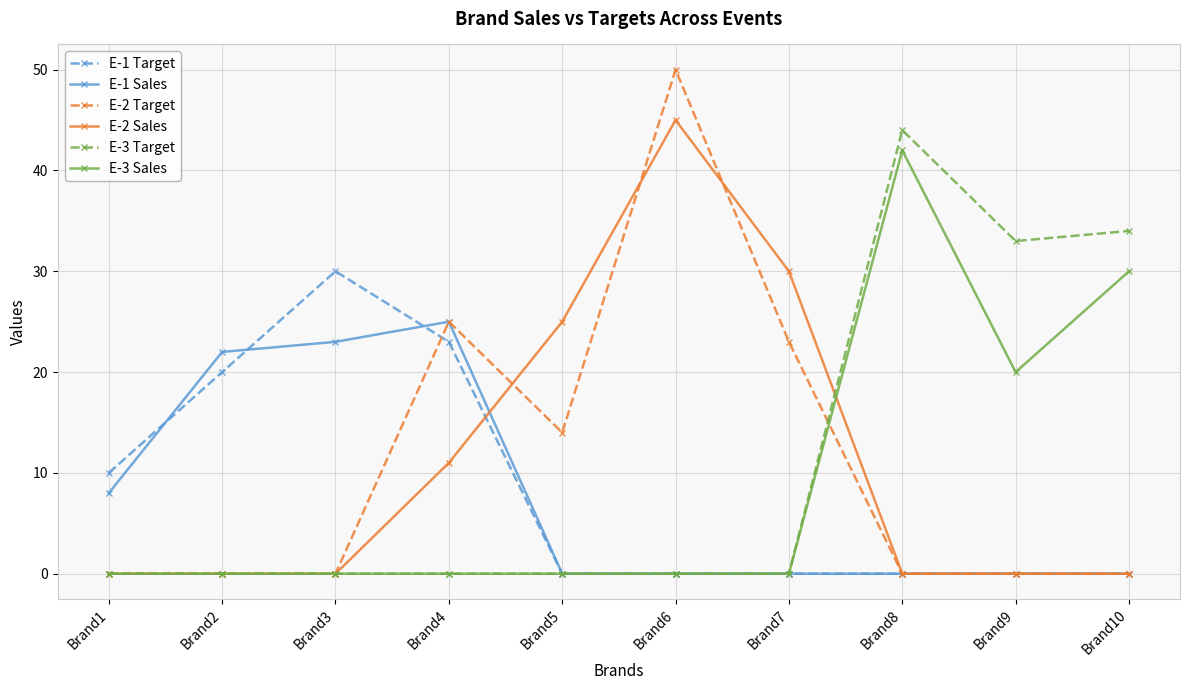

What is the value of the E-2 Sales point at the 4th from the left?

11